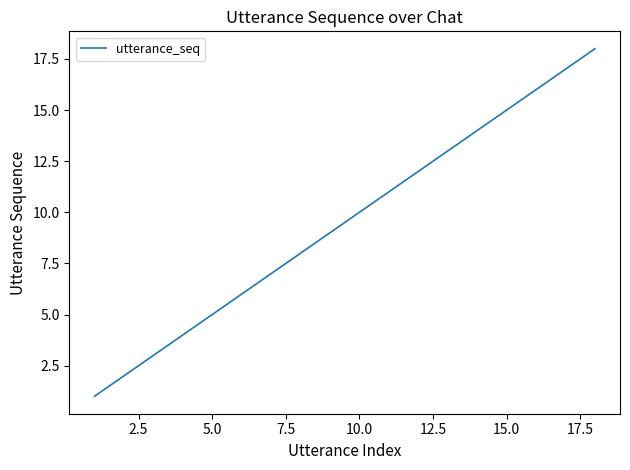

What is the greatest value displayed?

18